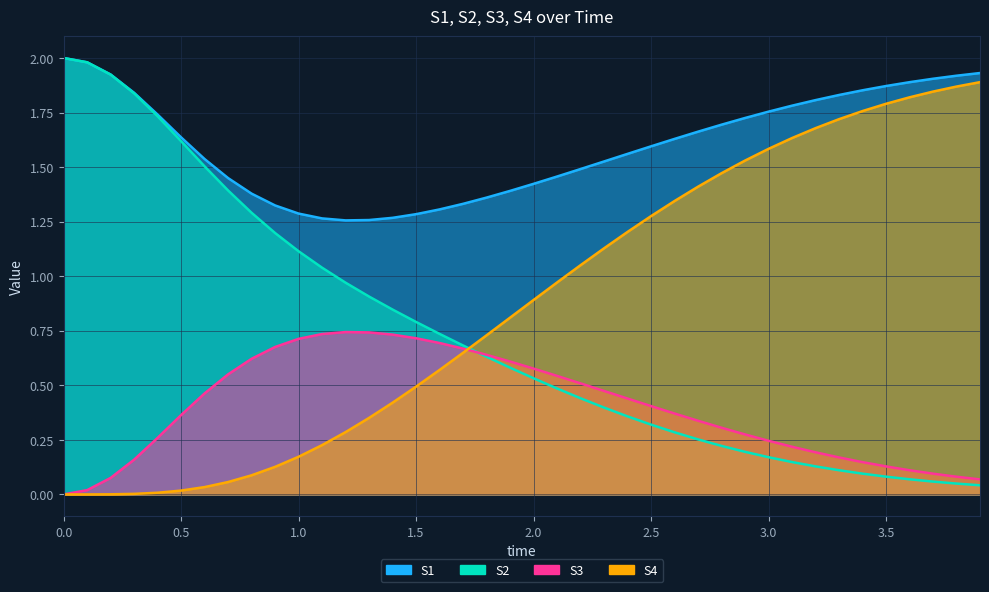

How many lines are shown in the chart?

4